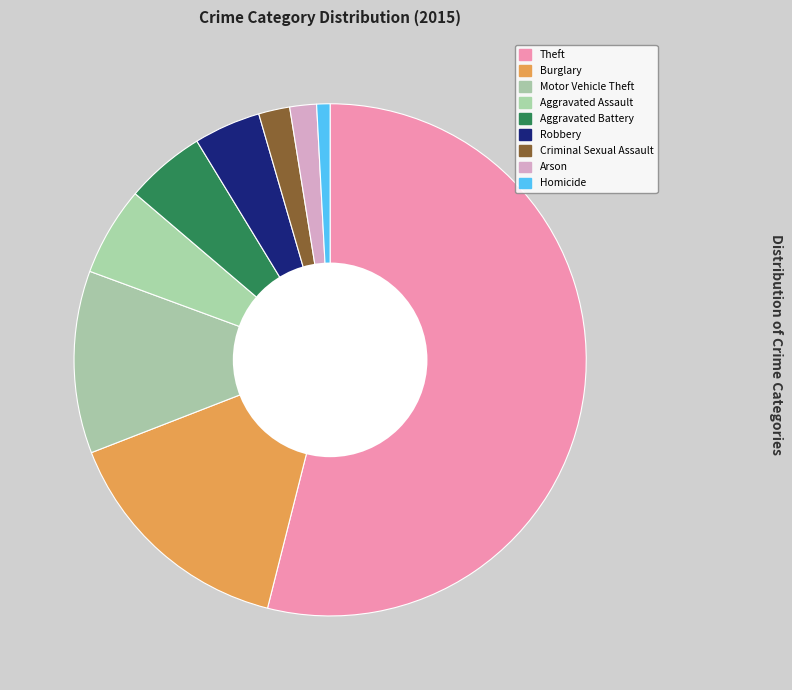

How many segments does this pie chart have?

9